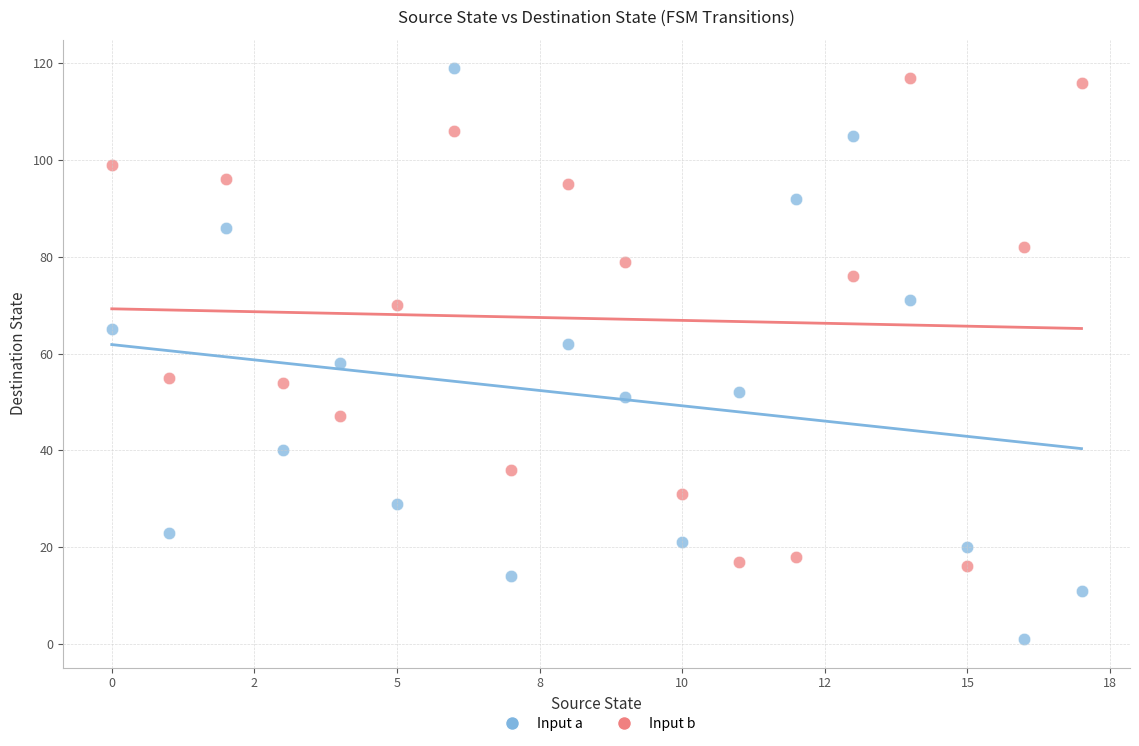

Across all data points, what is the range of Y values (max minus min)?

118